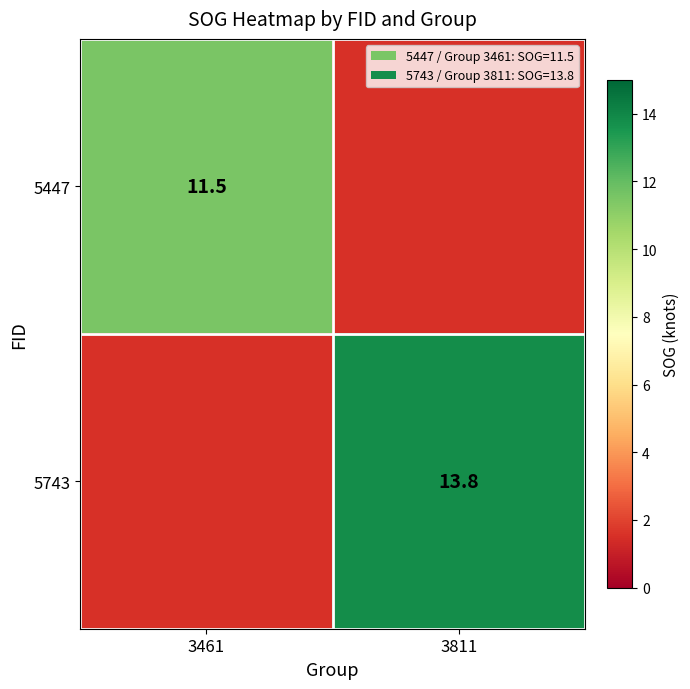

The 5447 series shows 5.9 at 3461. True or false?

False